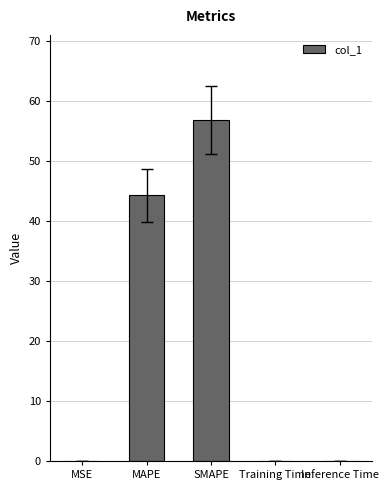

Are the bars horizontal?

No